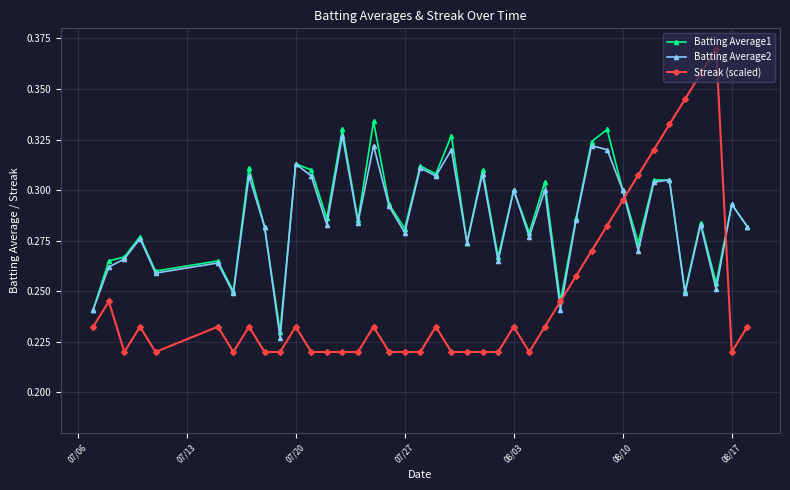

True or false: Batting Average2 has more than 2 points higher than both neighbors.

True